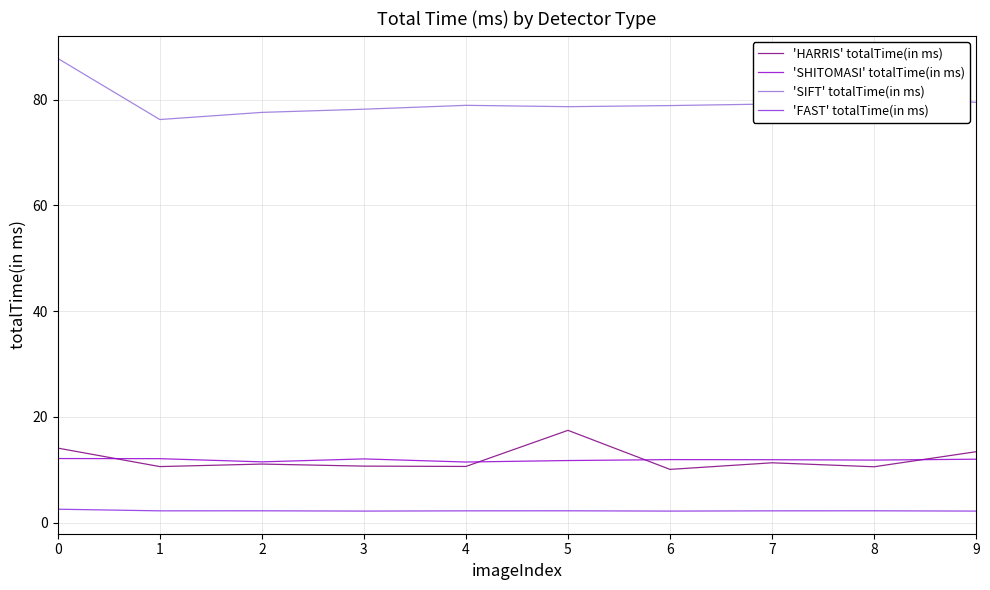

List the series in order of their peak value, highest first.

'SIFT' totalTime(in ms), 'HARRIS' totalTime(in ms), 'SHITOMASI' totalTime(in ms), 'FAST' totalTime(in ms)